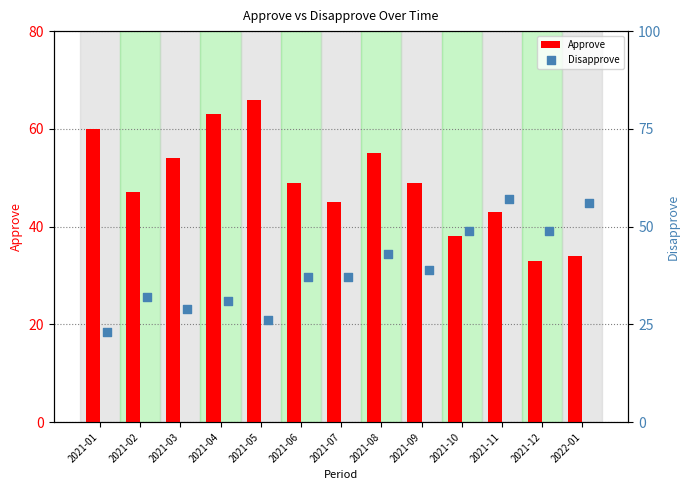

What are all the series names shown in the legend?

Approve, Disapprove